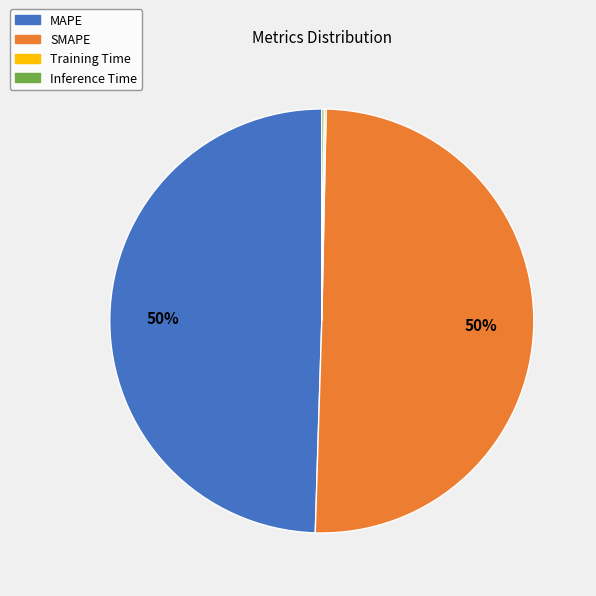

True or false: SMAPE accounts for 62% of the total.

False